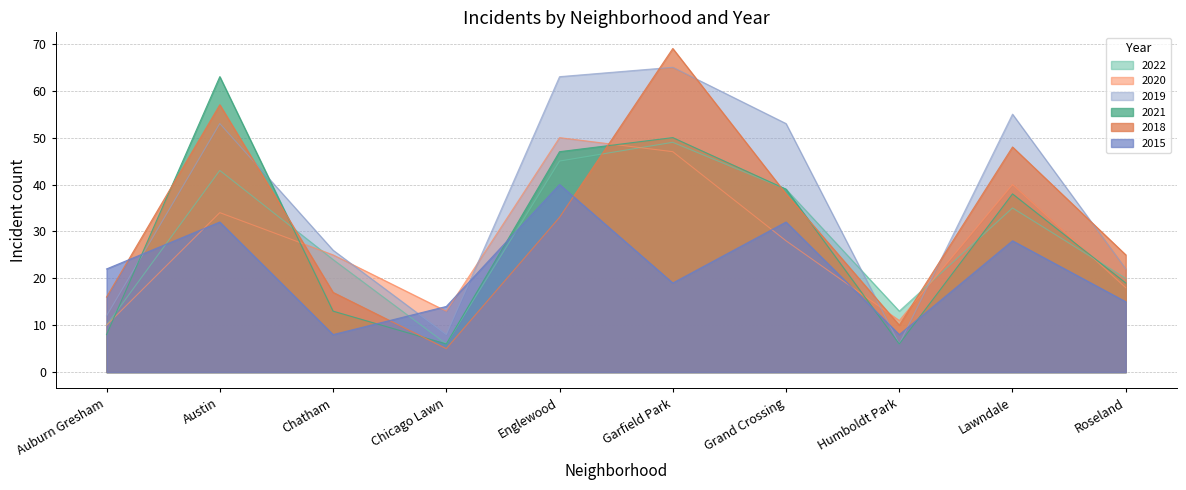

At how many categories does at least one series exceed 61?

3